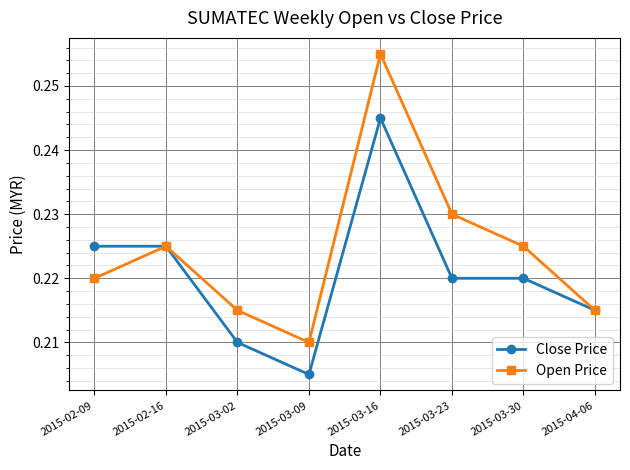

True or false: Close Price has a value of 0.4 at 2015-03-30.

False